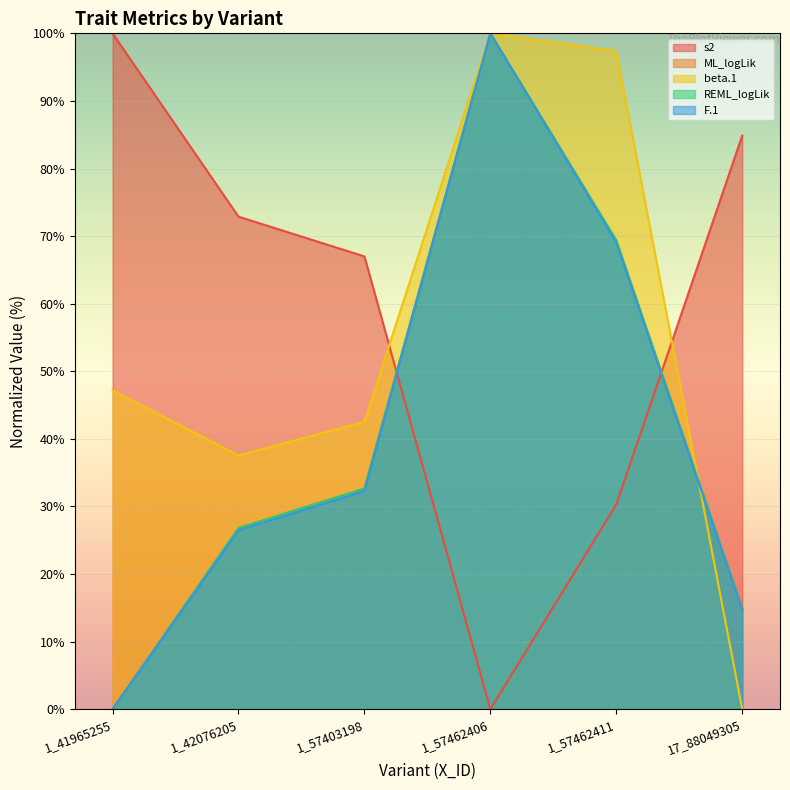

What is the total value across all series at 1_57403198?

207.1